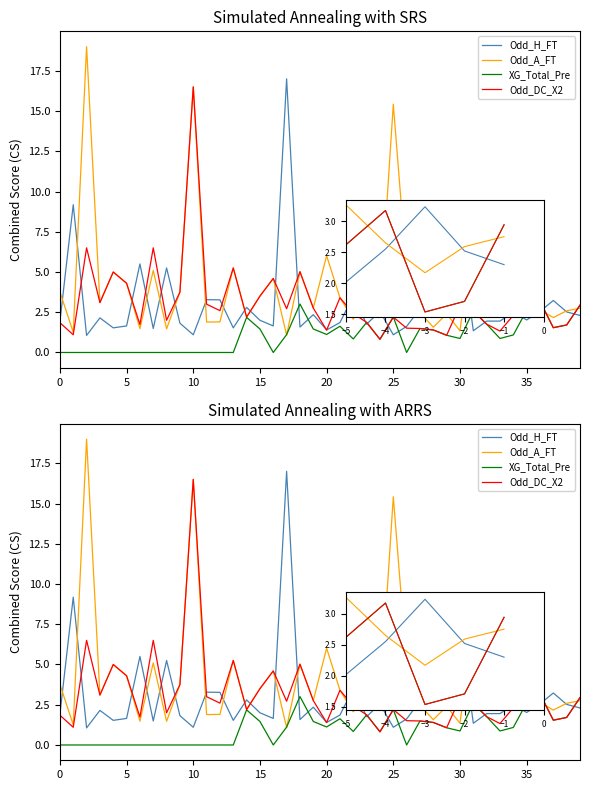

Between 13 and 22, which is larger?

22